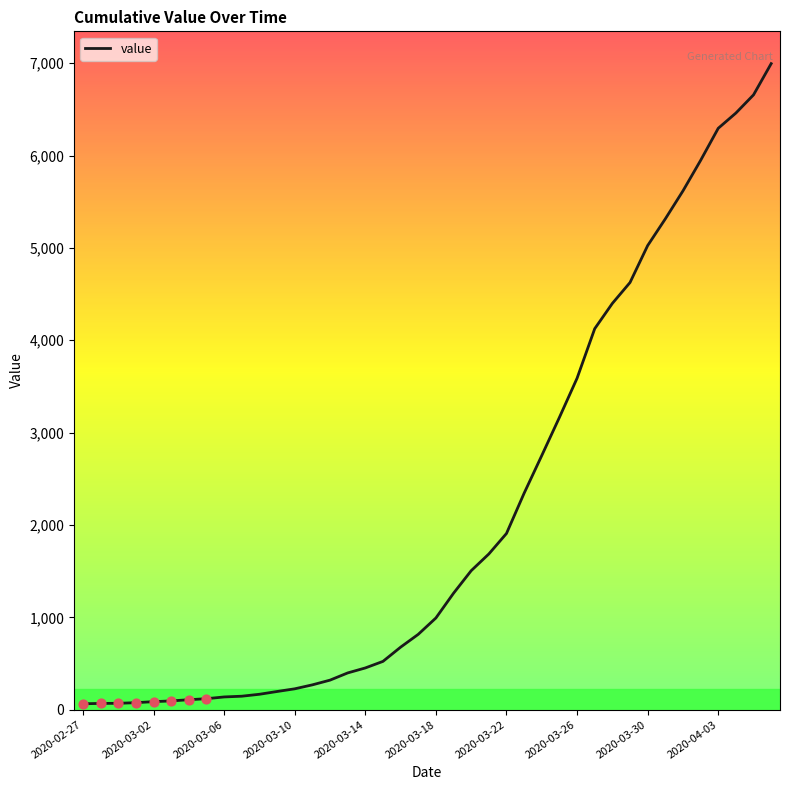

What is the difference between the maximum and minimum values?

6931